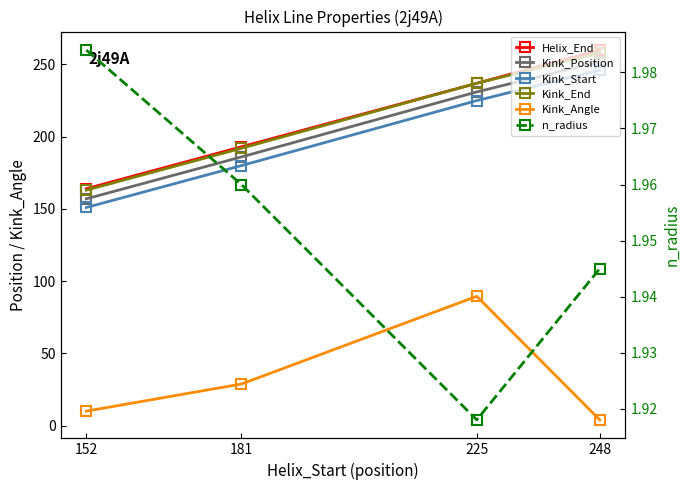

Which series changed the most between 152 and 225?

Kink_Angle